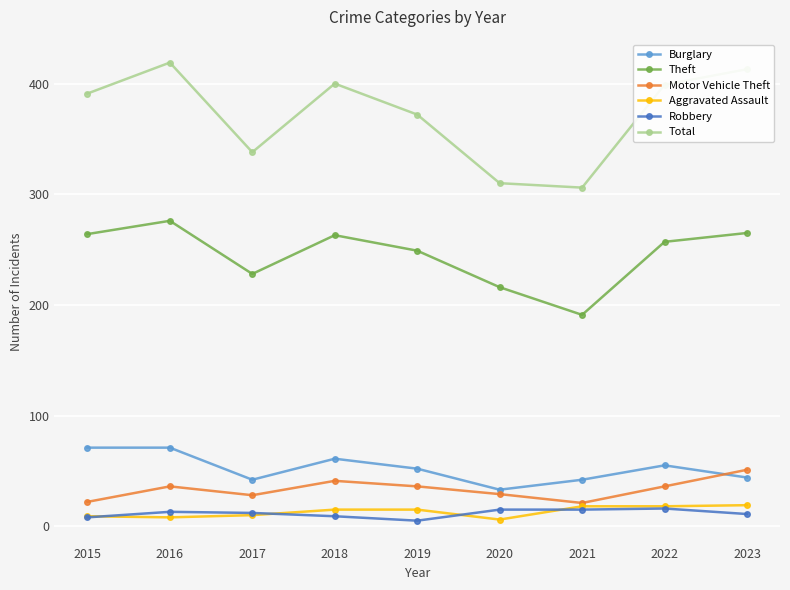

What are all the series names shown in the legend?

Burglary, Theft, Motor Vehicle Theft, Aggravated Assault, Robbery, Total